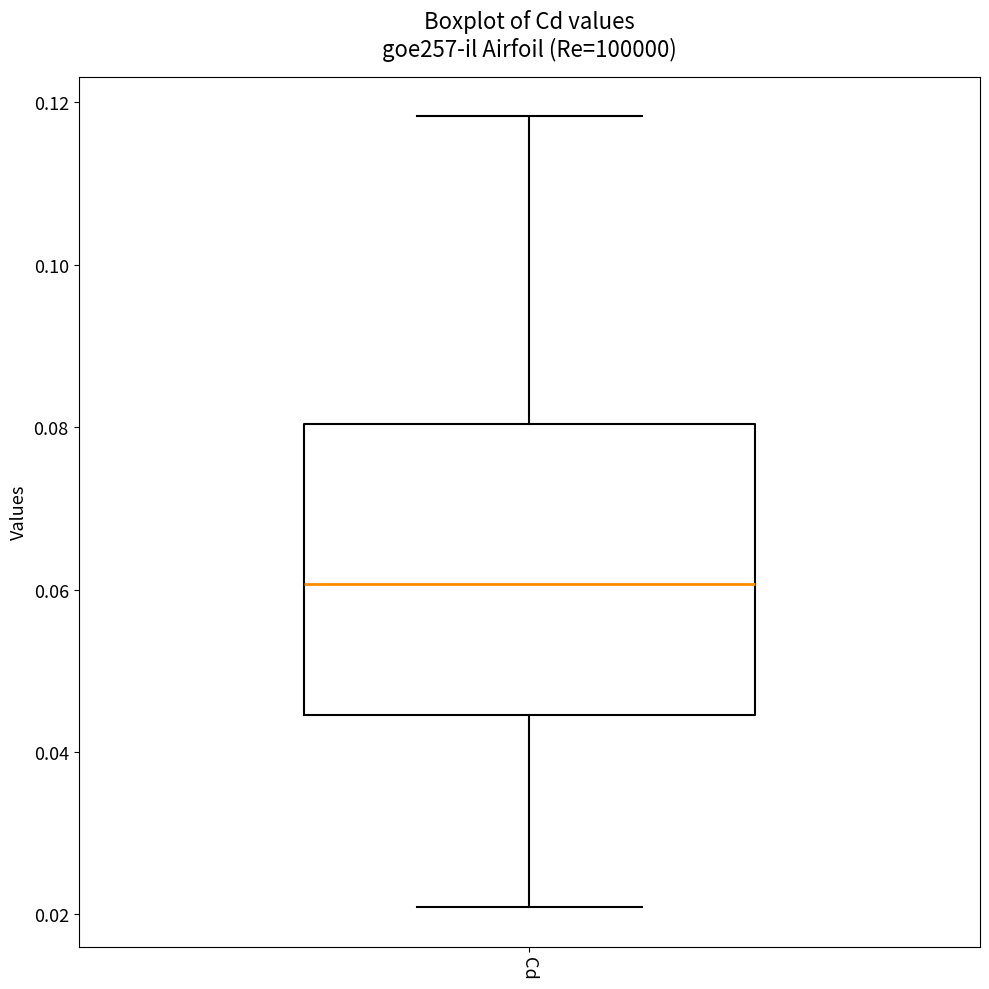

Where does the upper whisker of the box for Cd end on the y-axis? The values are not printed on the chart, so give them approximately, as read against the axis.

0.118